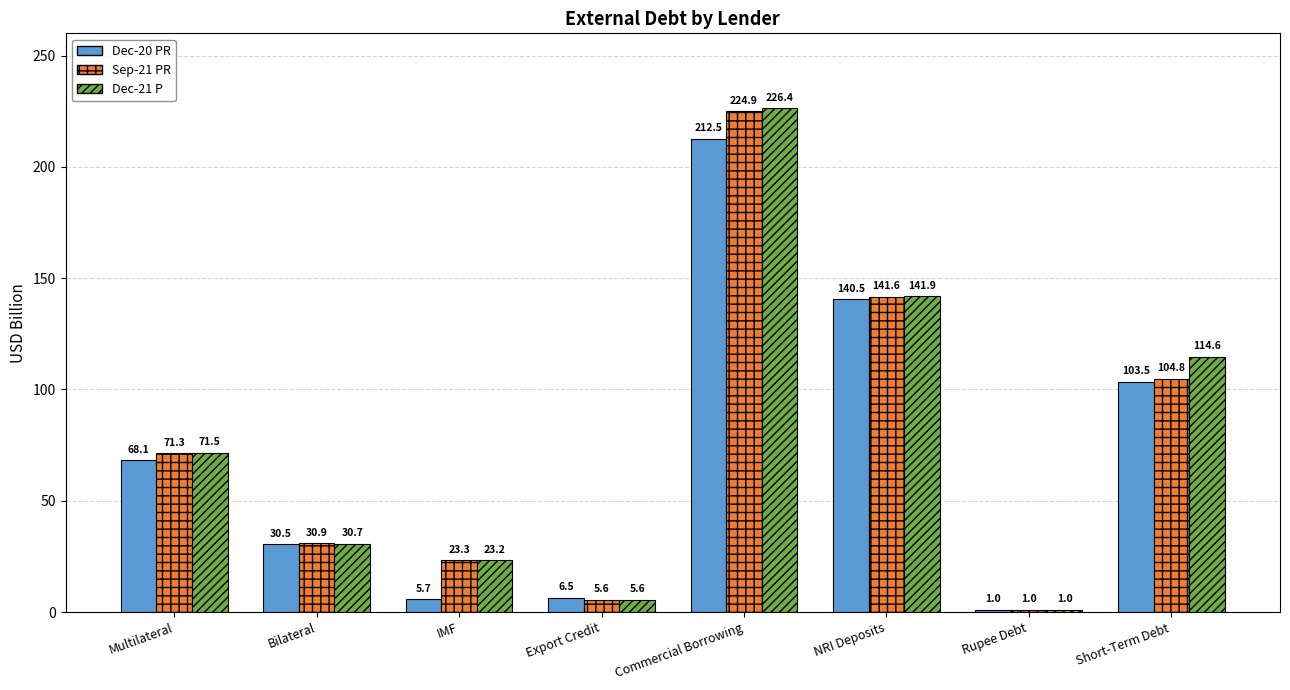

The Sep-21 PR series shows 23.3 at IMF. True or false?

True